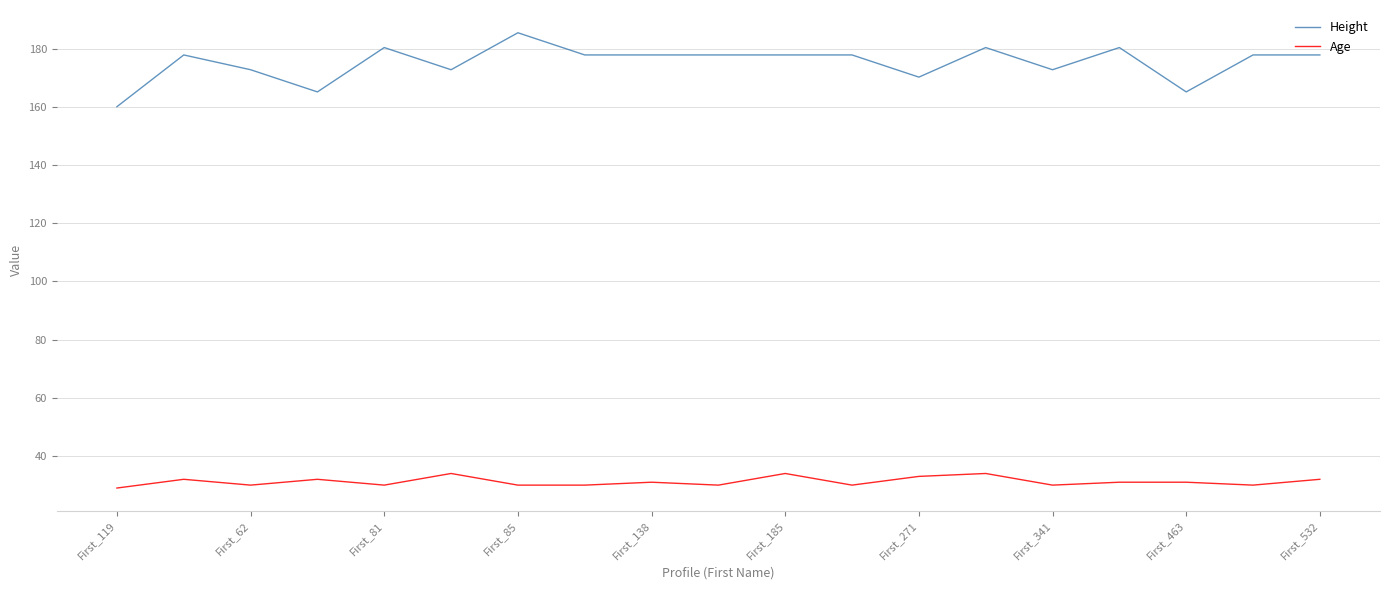

How many lines are shown in the chart?

2